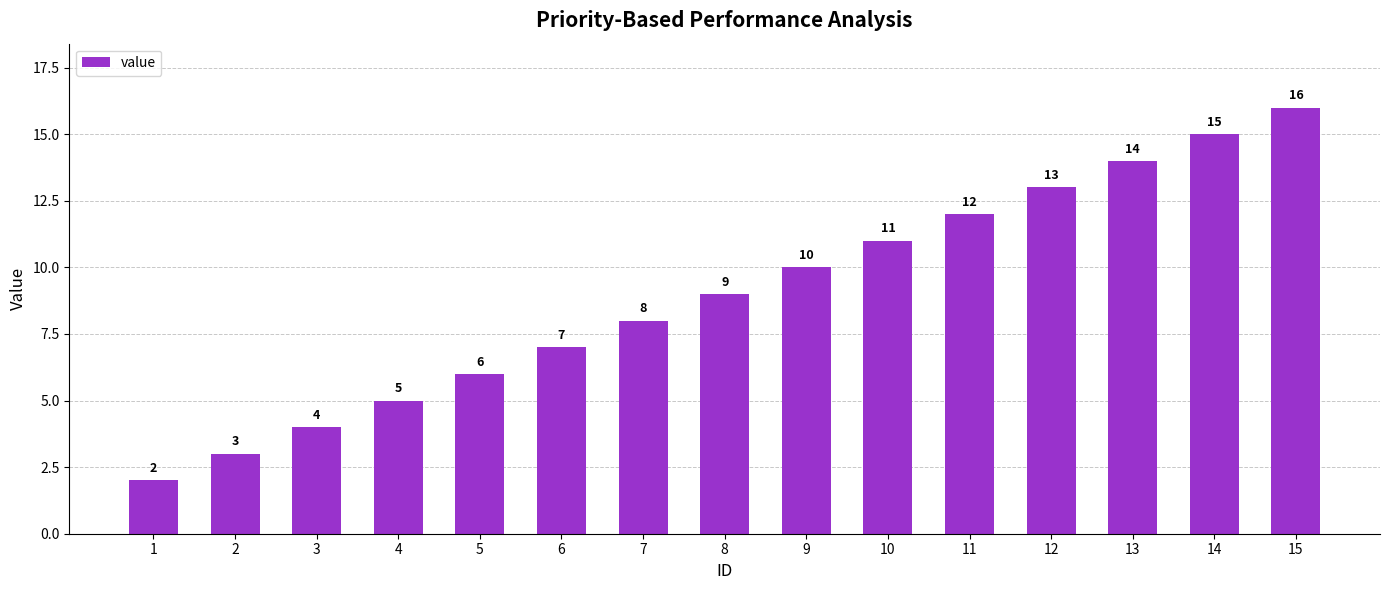

Approximately how many times larger is the value at 6 compared to 2?

2.3